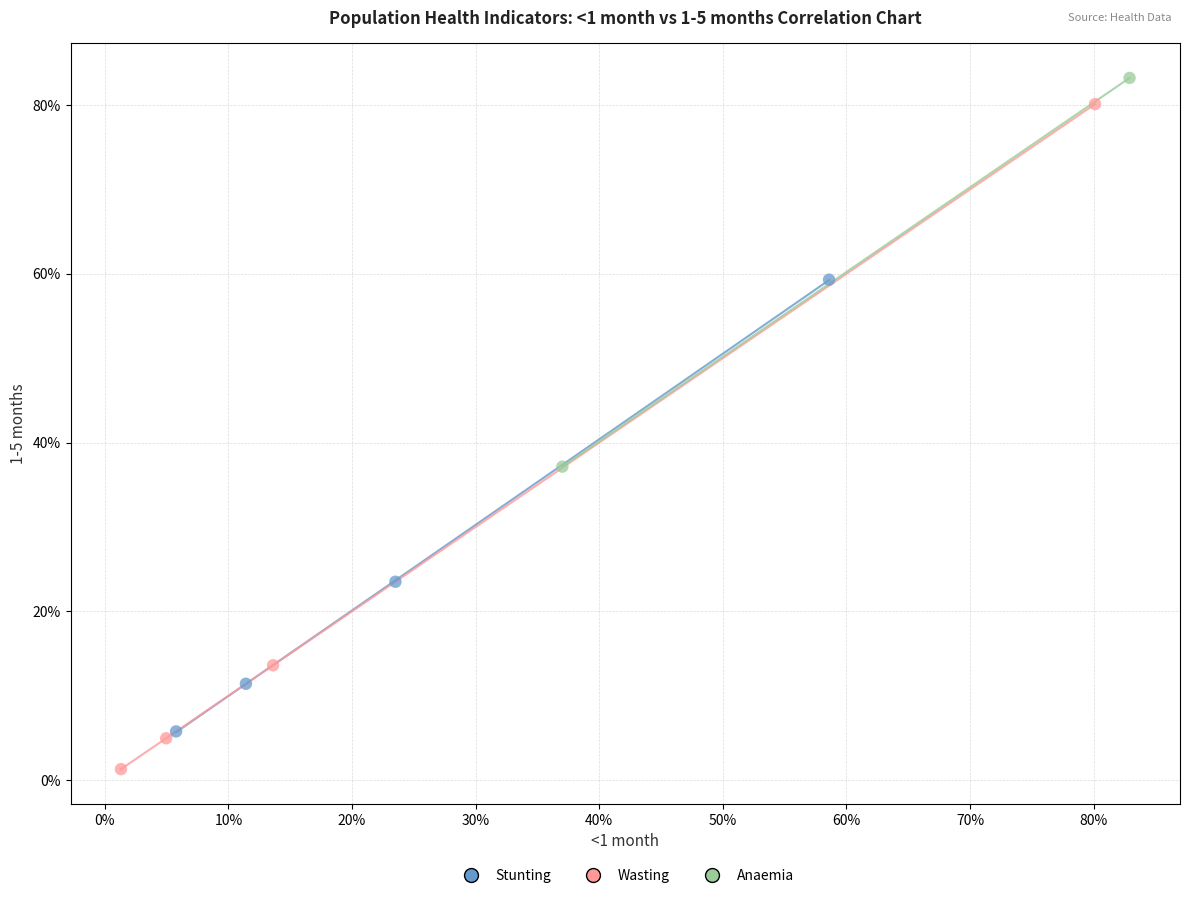

Which series has the widest spread of Y values?

Wasting